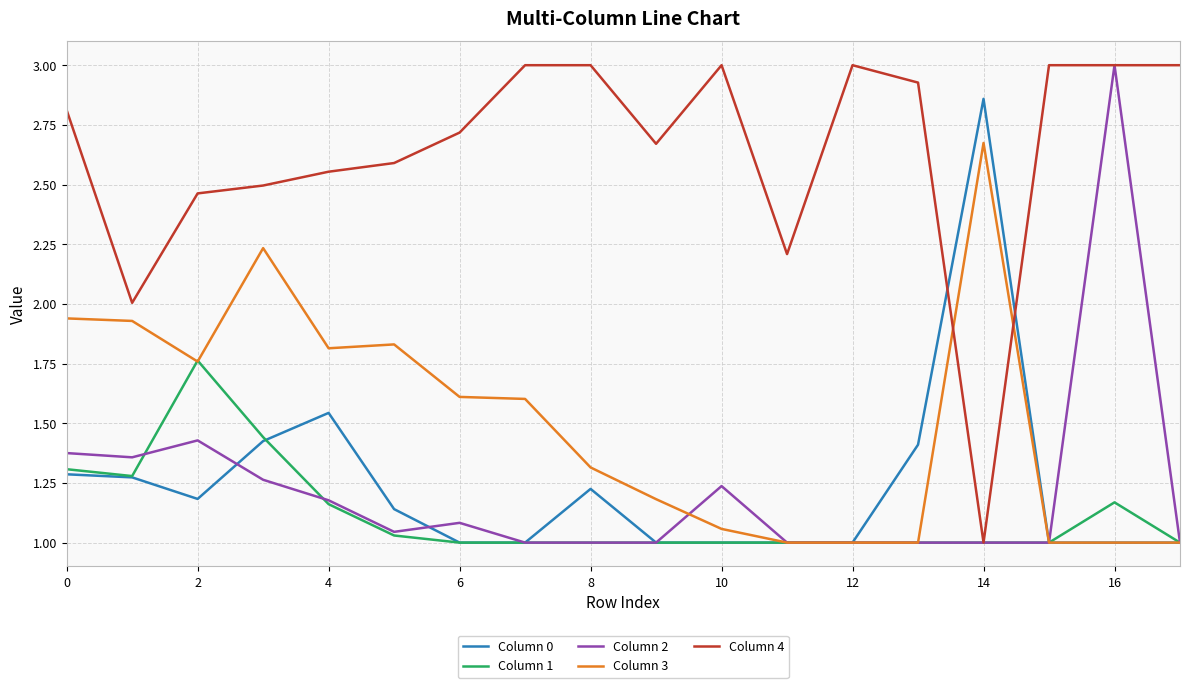

Which series has the largest total across all categories?

Column 4